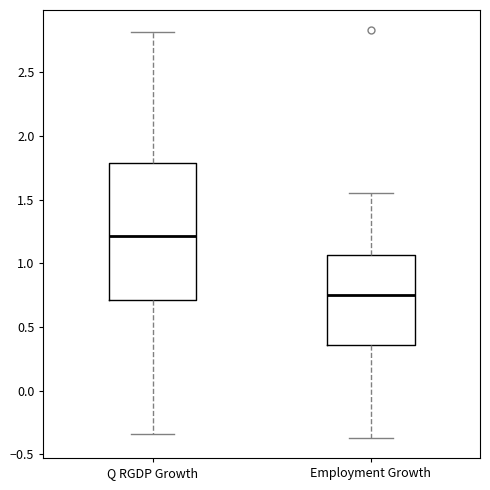

Which box's median line is the lowest?

Employment Growth